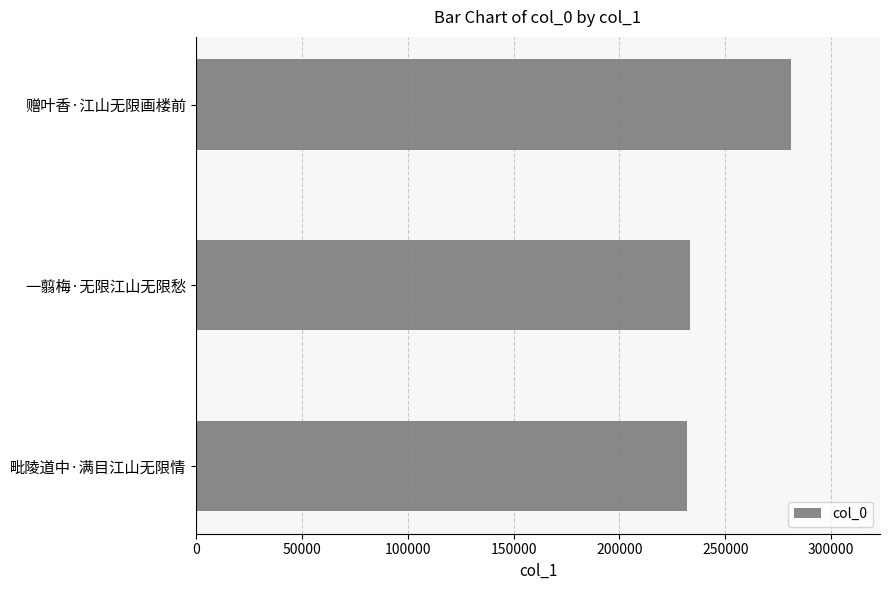

Approximately how many times larger is the value at 赠叶香·江山无限画楼前 compared to 毗陵道中·满目江山无限情?

1.2